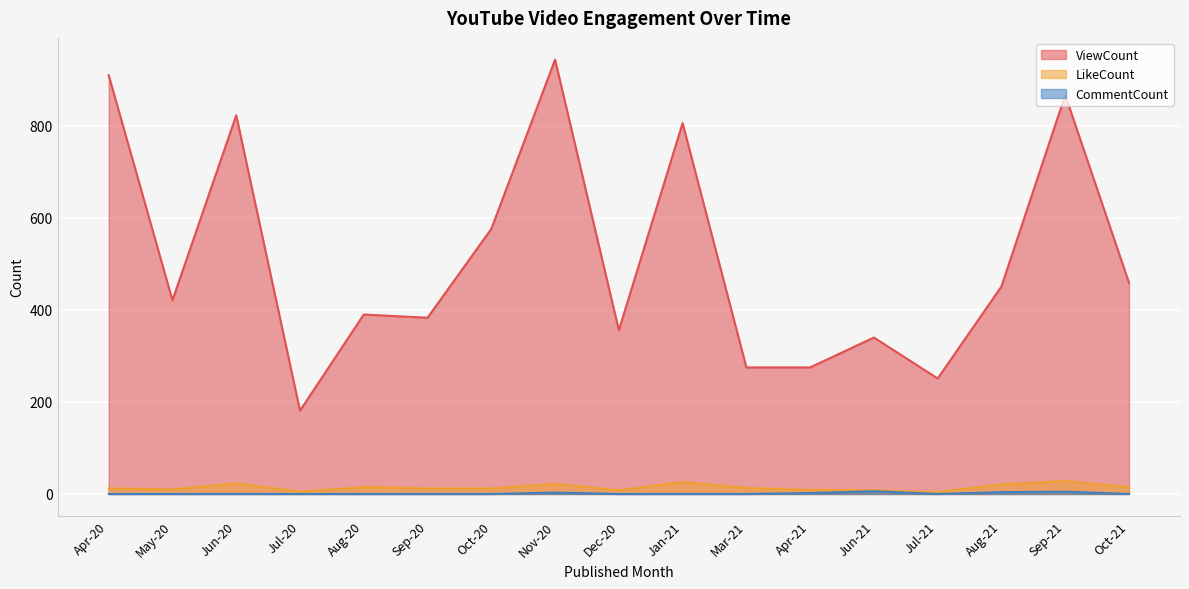

At which label does ViewCount first exceed 421?

Apr-20